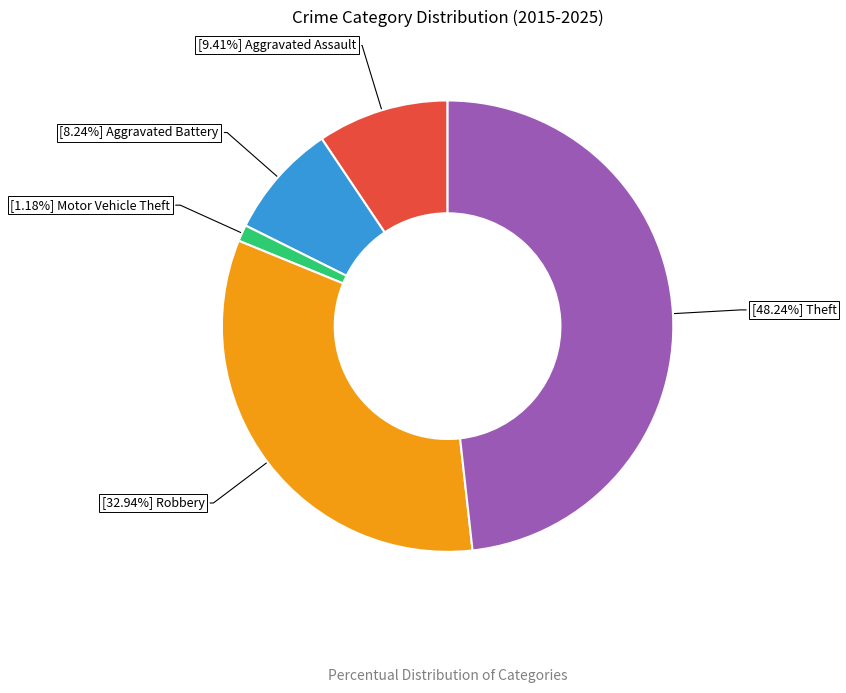

Is there a majority slice in this chart?

No